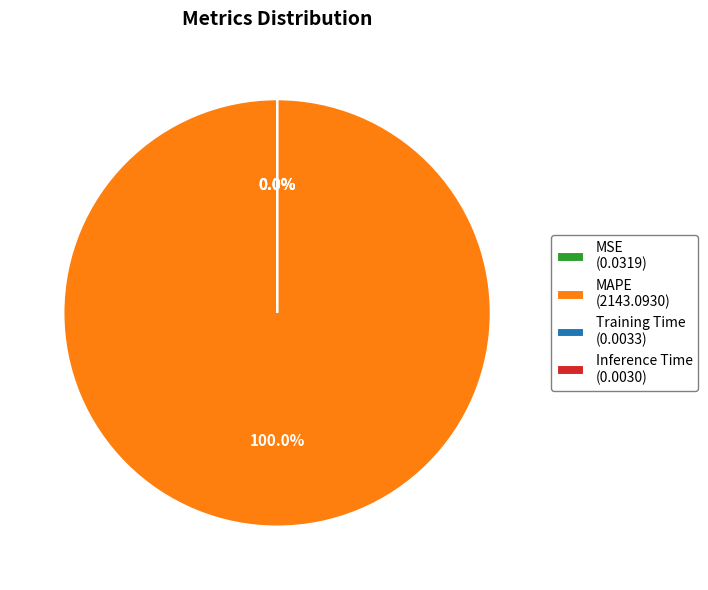

Which slice is the smallest?

Inference Time